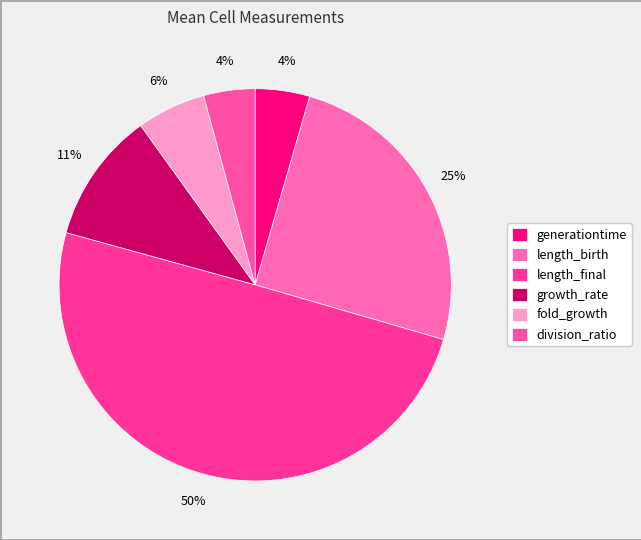

Count the number of slices in the pie.

6